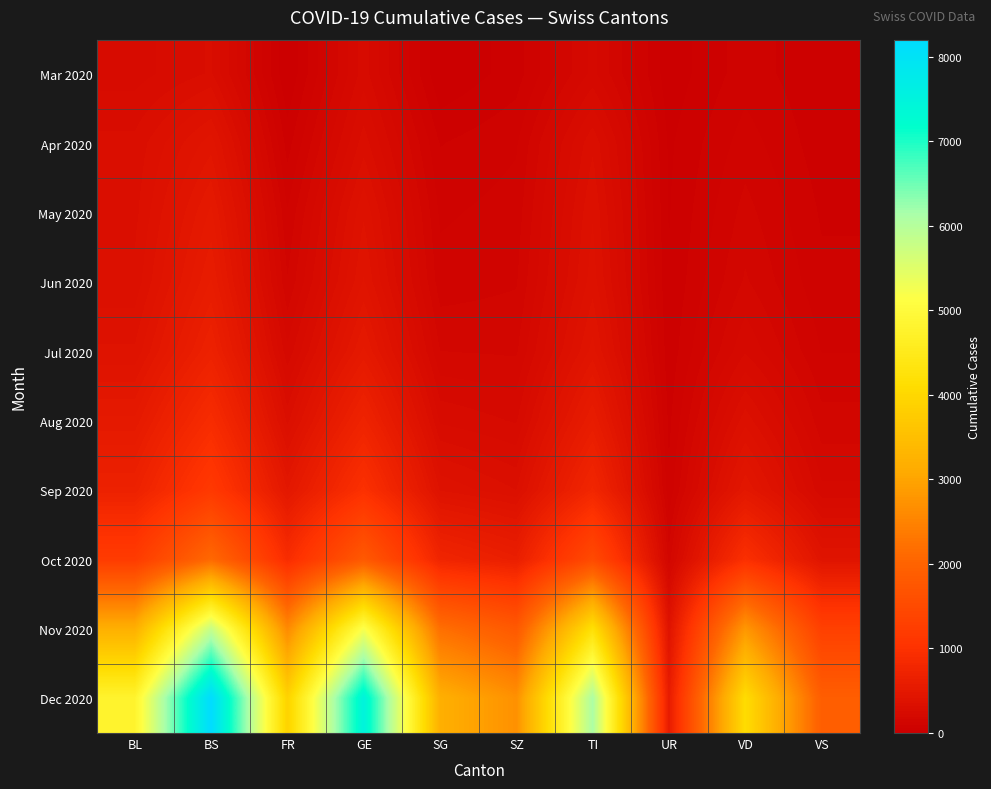

Which series has the largest range (max minus min)?

Dec 2020